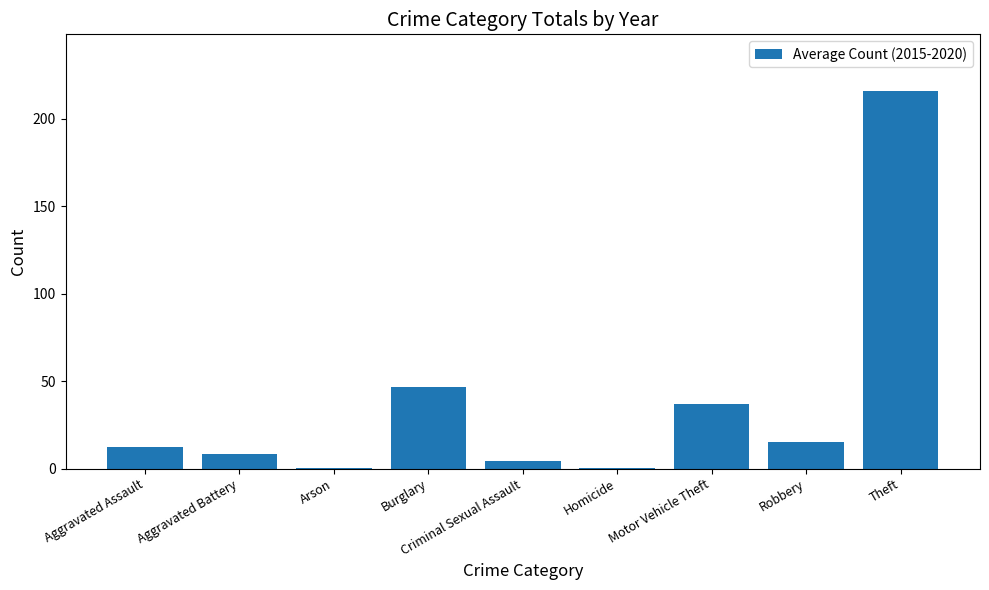

How many values exceed 12?

5